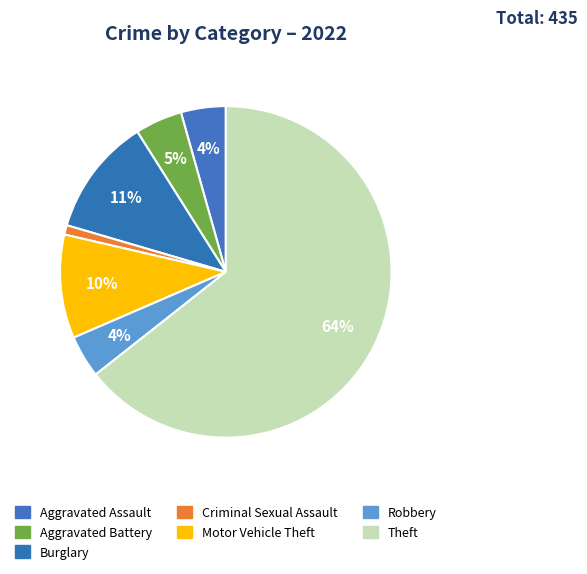

What is the largest slice in the pie chart?

Theft